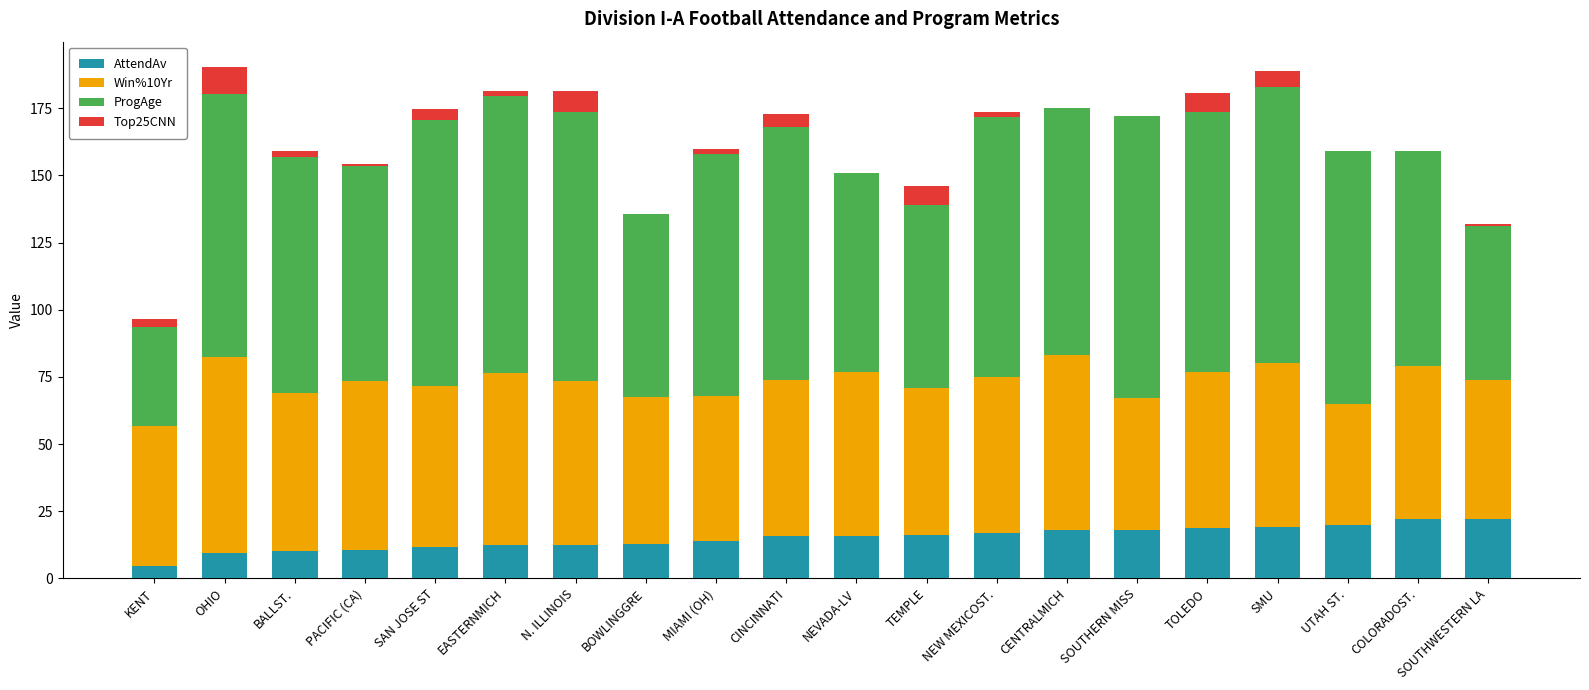

True or false: AttendAv has a value of 15.9 at NEVADA-LV.

True